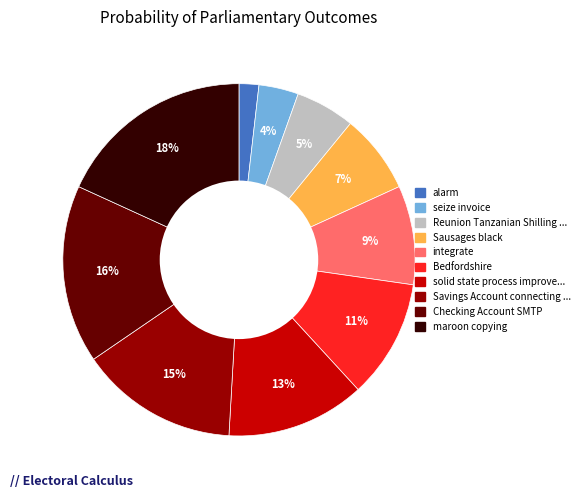

Is there a majority slice in this chart?

No